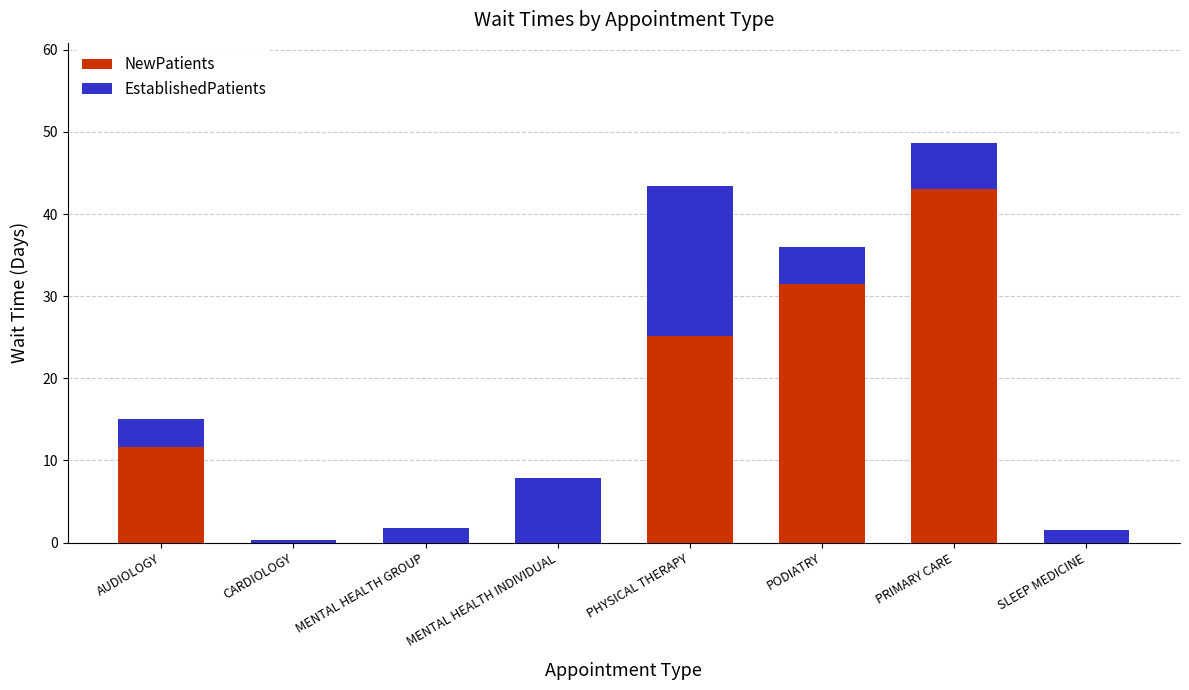

Are the bars grouped side by side (vs. stacked)?

No